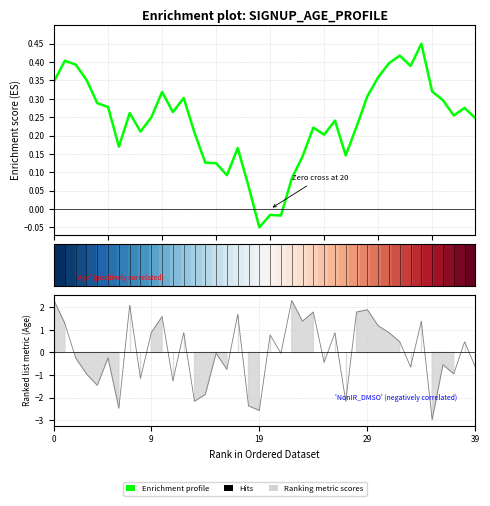

Does the chart have visible grid lines?

Yes